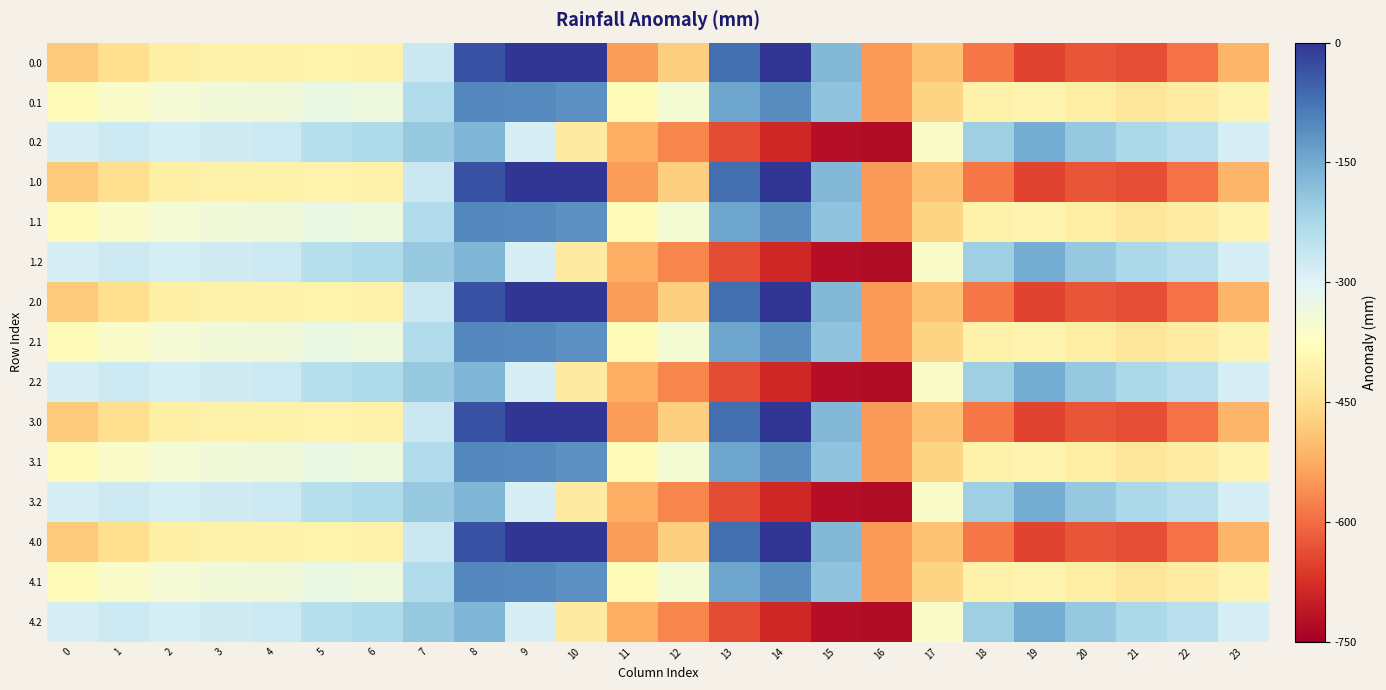

Rank the series at 19 from highest to lowest value.

0.2, 1.2, 2.2, 3.2, 4.2, 0.1, 1.1, 2.1, 3.1, 4.1, 0.0, 1.0, 2.0, 3.0, 4.0